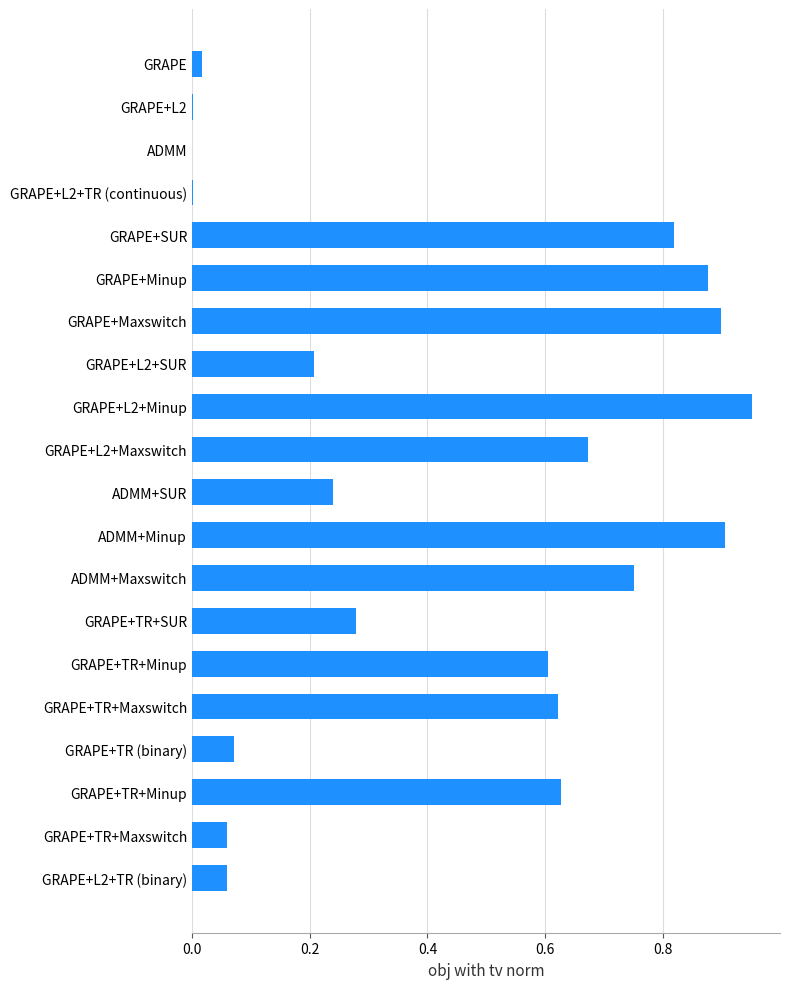

How many distinct data groups are displayed?

1